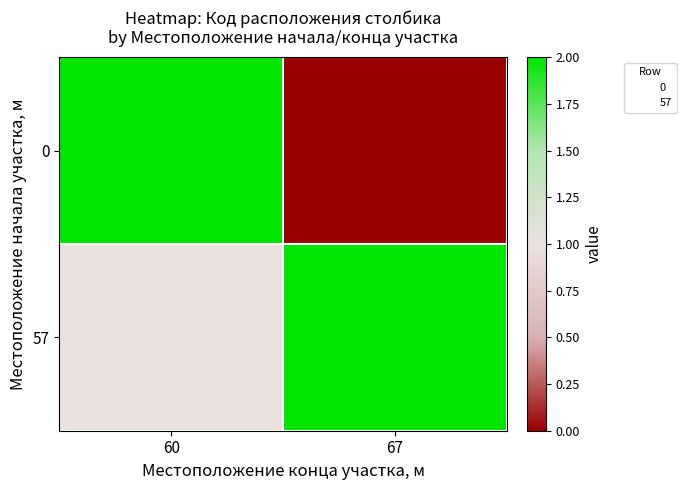

At which category is the sum across all series the highest?

60